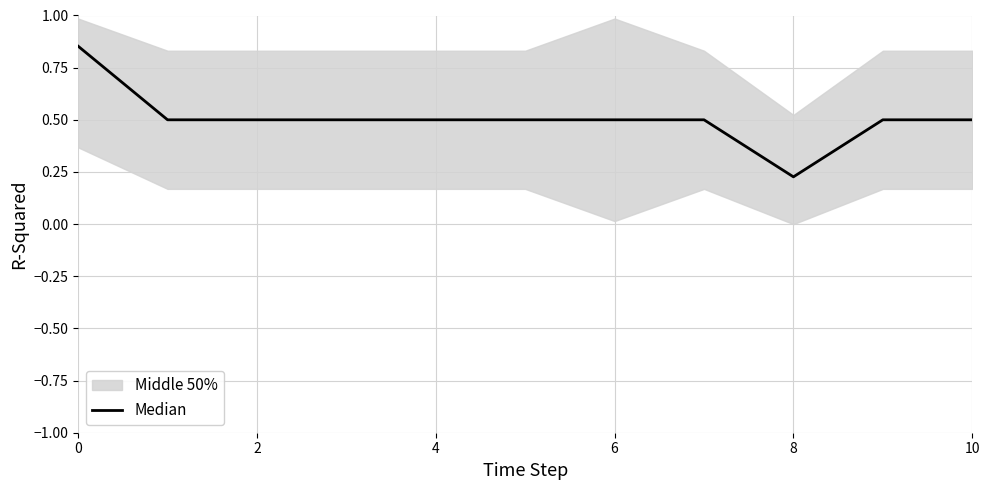

The chart shows a value of 0.8 at 4. True or false?

False